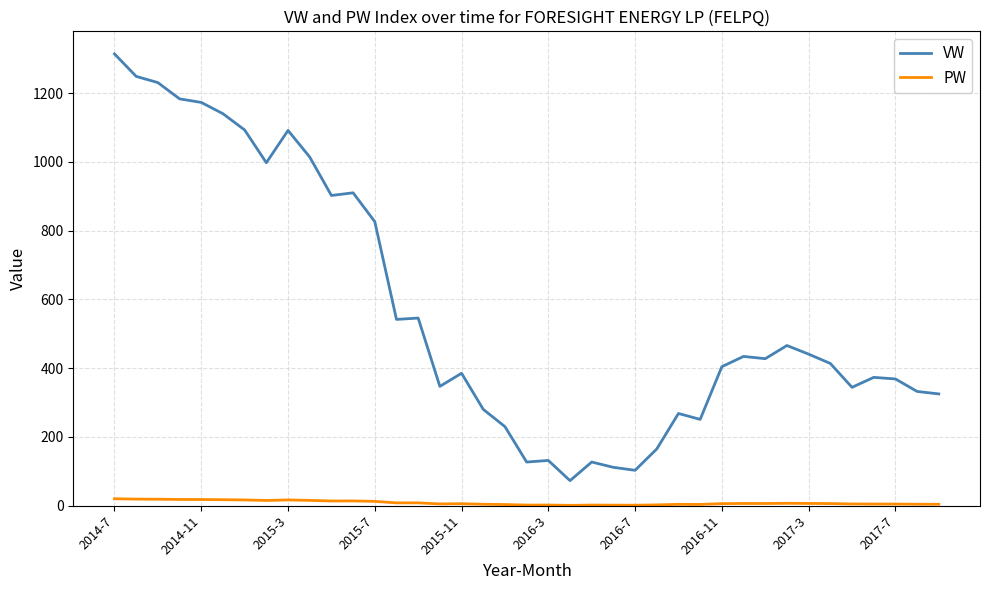

Which series has the widest spread of values?

VW